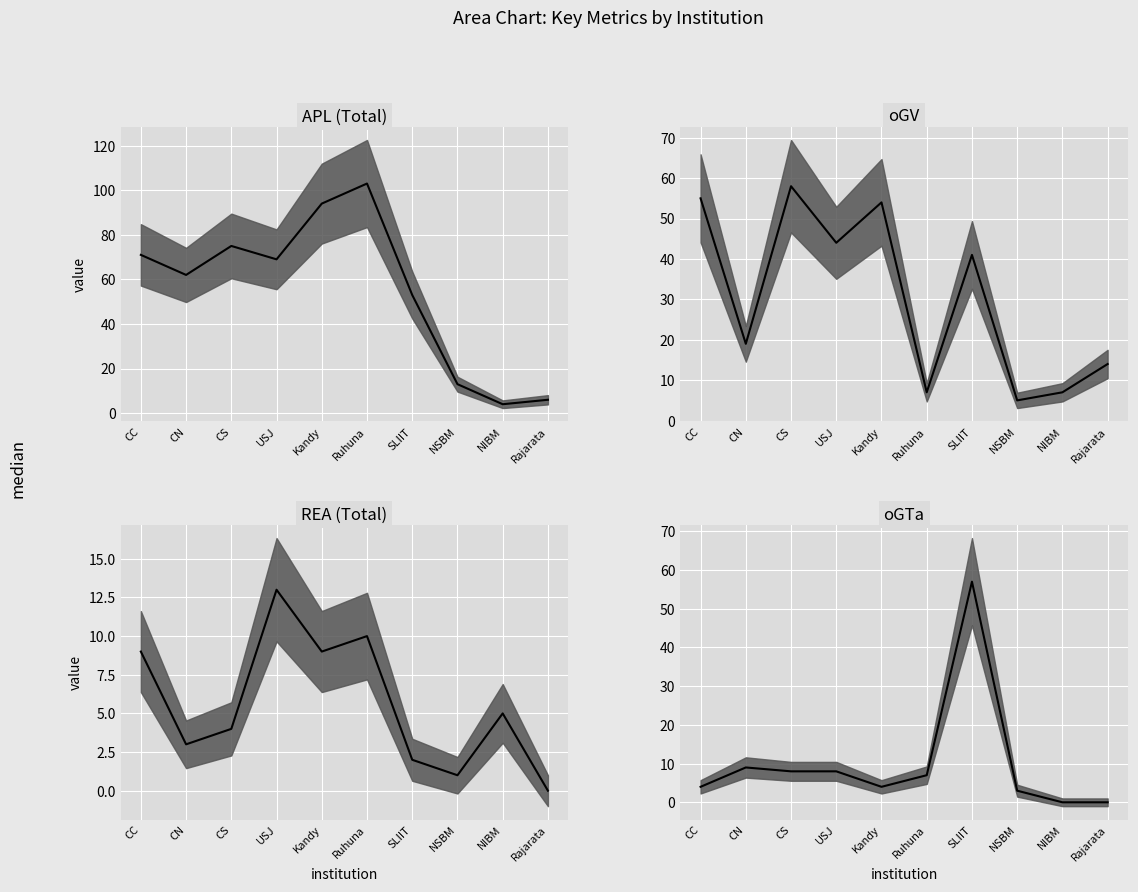

Reading left to right, list all the values displayed in this chart.

APL (Total) median: 71	62	75	69	94	103	53	13	4	6
oGV median: 55	19	58	44	54	7	41	5	7	14
REA (Total) median: 9	3	4	13	9	10	2	1	5	0
oGTa median: 4	9	8	8	4	7	57	3	0	0